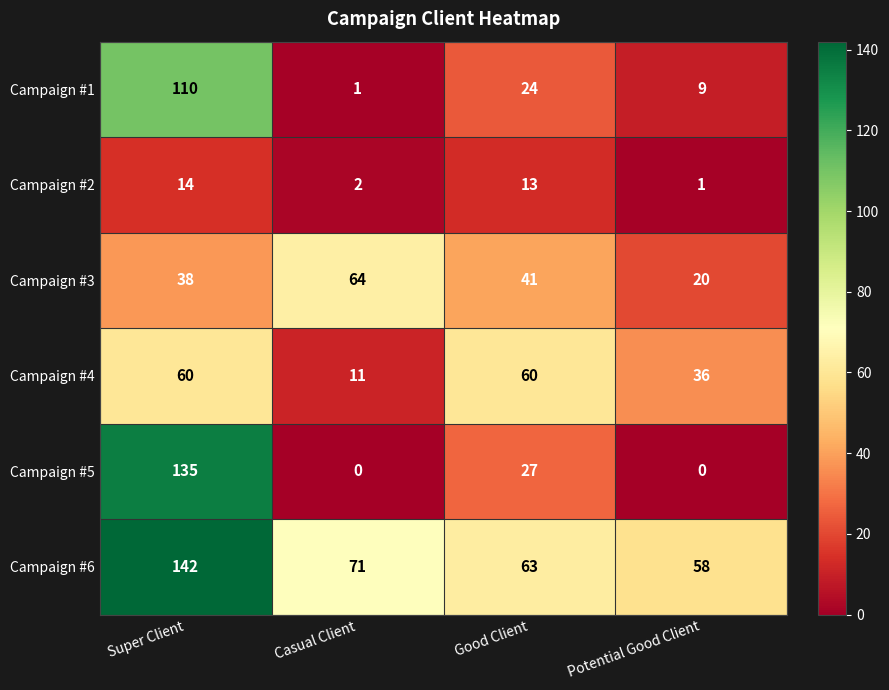

The Campaign #1 series shows 9 at Potential Good Client. True or false?

True